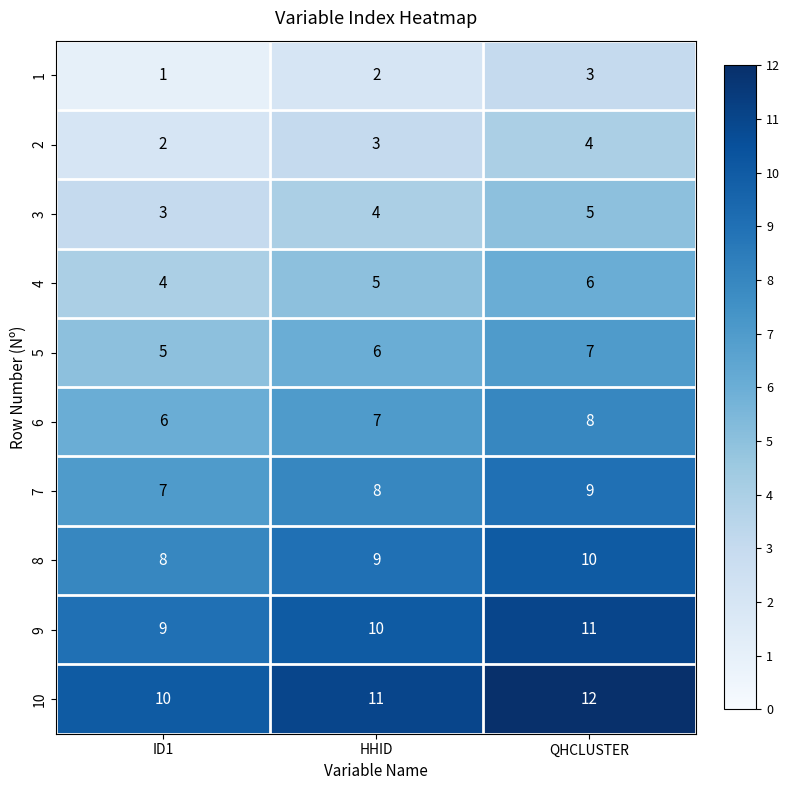

What is the sum of the 3 values at ID1 and QHCLUSTER?

8